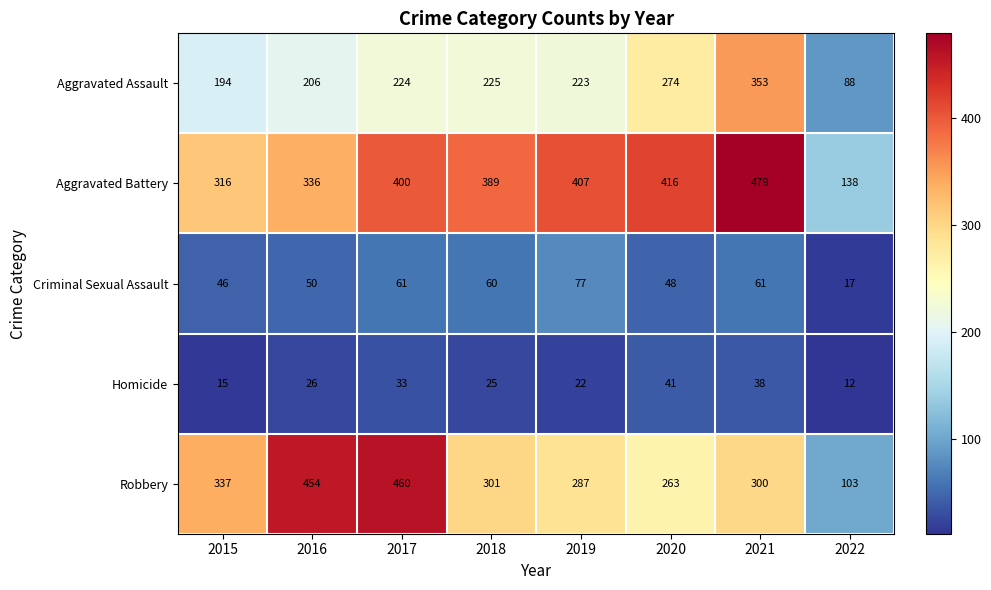

How many data points does each series have?

8